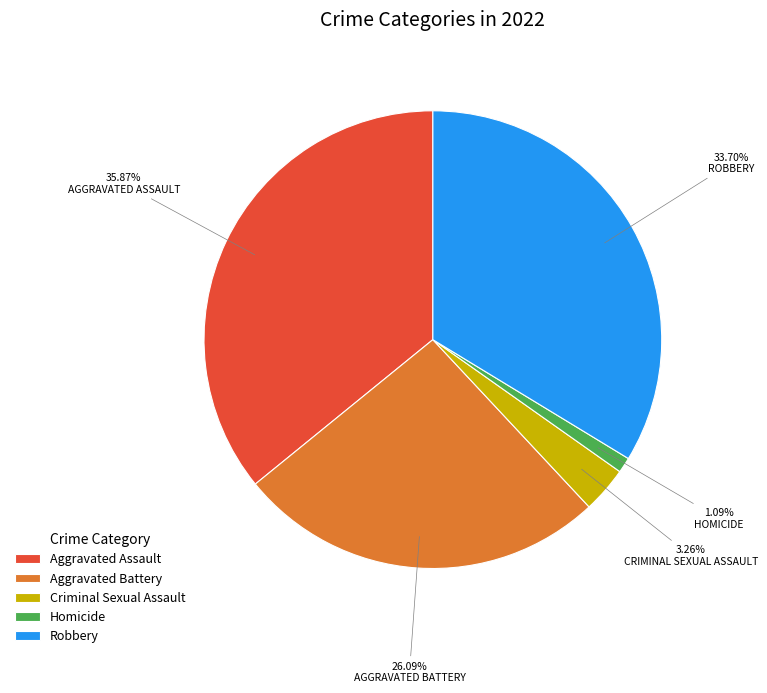

The Aggravated Battery slice represents 18% of the pie. True or false?

False